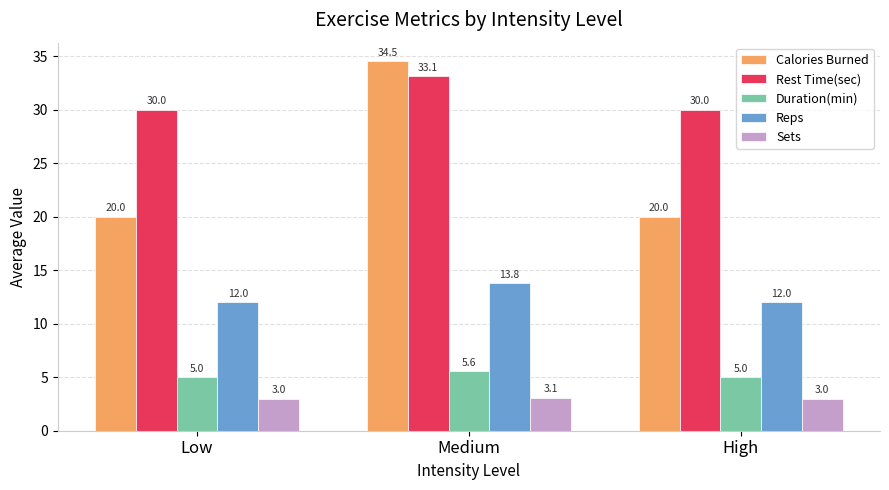

True or false: Duration(min) has a value of 5.0 at Low.

True